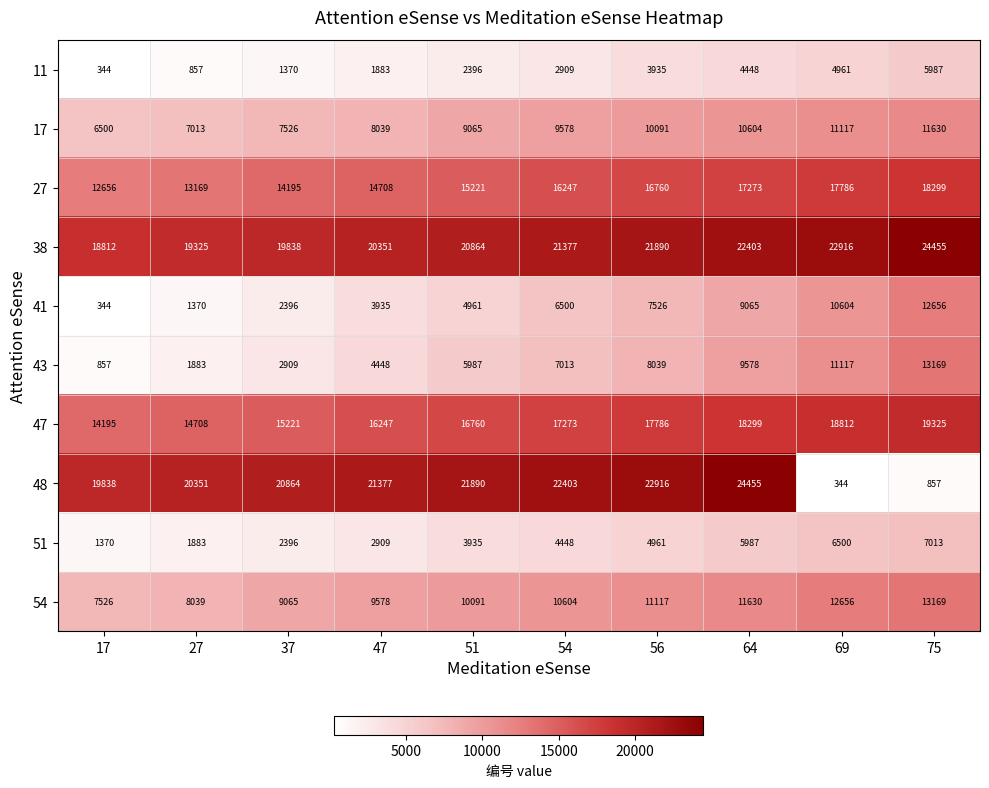

The 27 series shows 4967 at 47. True or false?

False